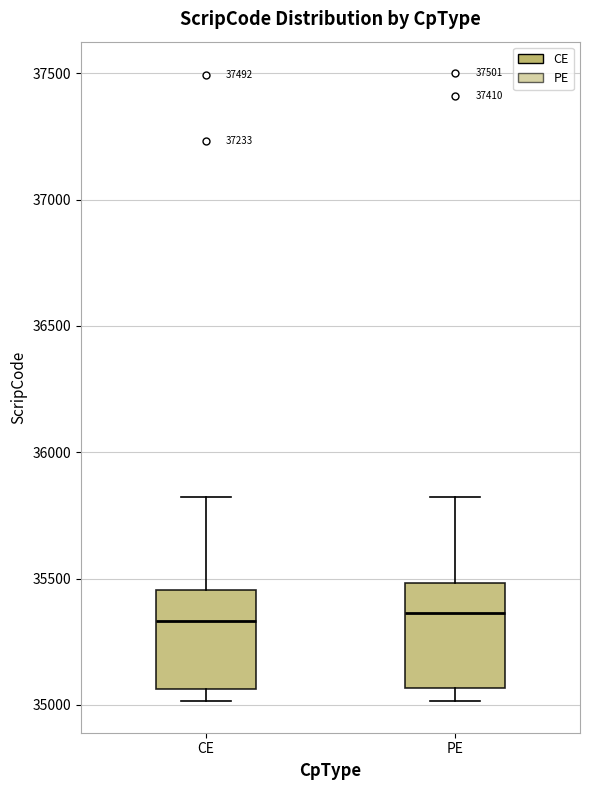

Reading left to right, read every box against the y-axis: the position of its median line, the range the box covers, and the ends of its whiskers. The values are not printed on the chart, so give them approximately, as read against the axis.

CE: median 35350, box 35050 to 35450, whiskers 35000 to 35800
PE: median 35350, box 35050 to 35500, whiskers 35000 to 35800